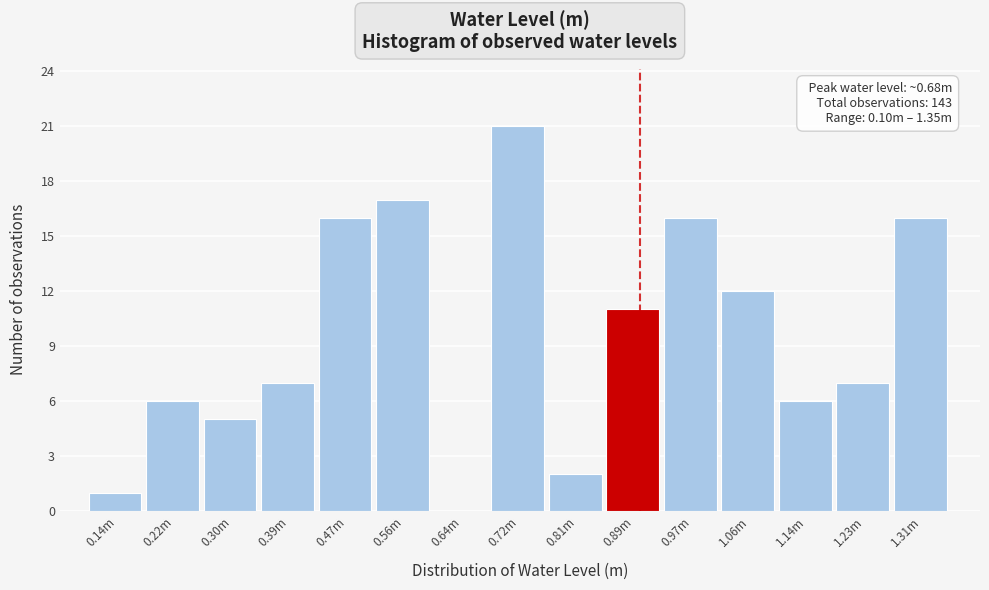

Reading left to right, list all the values displayed in this chart.

0.14m=1	0.22m=6	0.30m=5	0.39m=7	0.47m=16	0.56m=17	0.64m=0	0.72m=21	0.81m=2	0.89m=11	0.97m=16	1.06m=12	1.14m=6	1.23m=7	1.31m=16